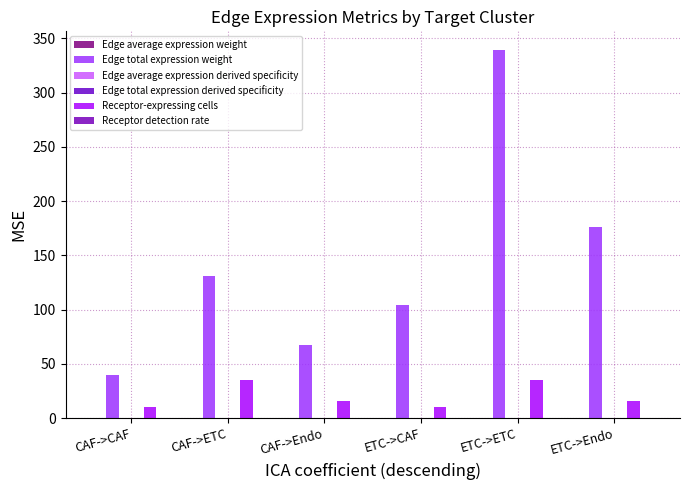

Is it true that Receptor-expressing cells equals 10.0 at CAF->CAF?

True